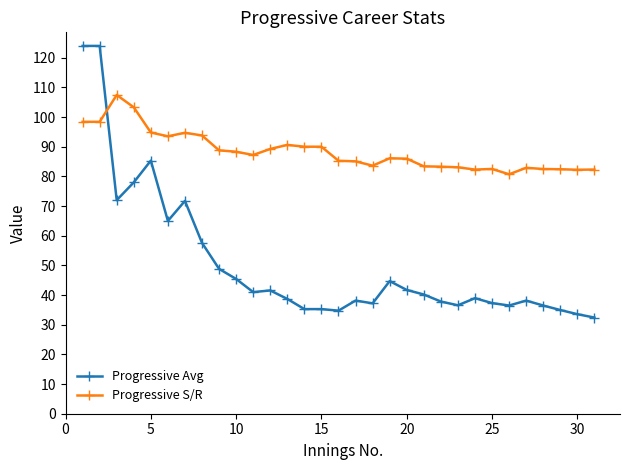

List the series in order of their overall mean, highest first.

Progressive S/R, Progressive Avg